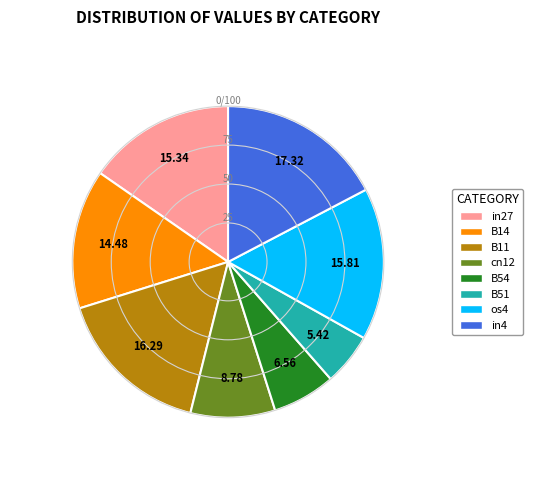

Is there any slice that represents more than half of the pie?

No